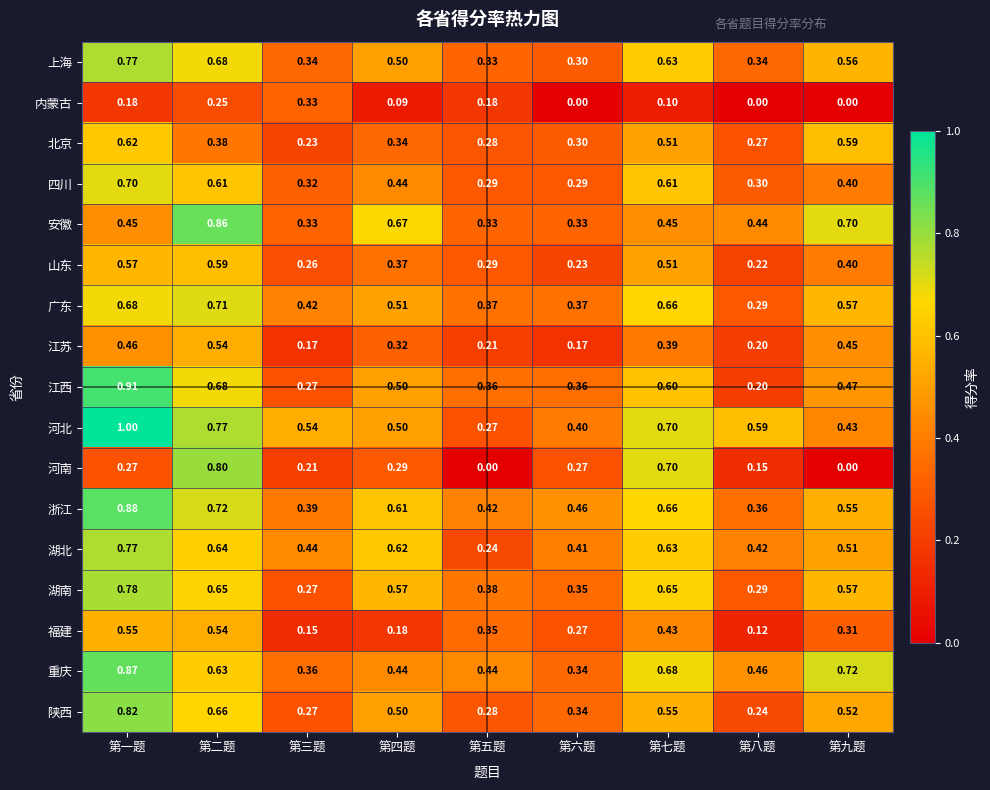

At how many categories does at least one series exceed 0?

9